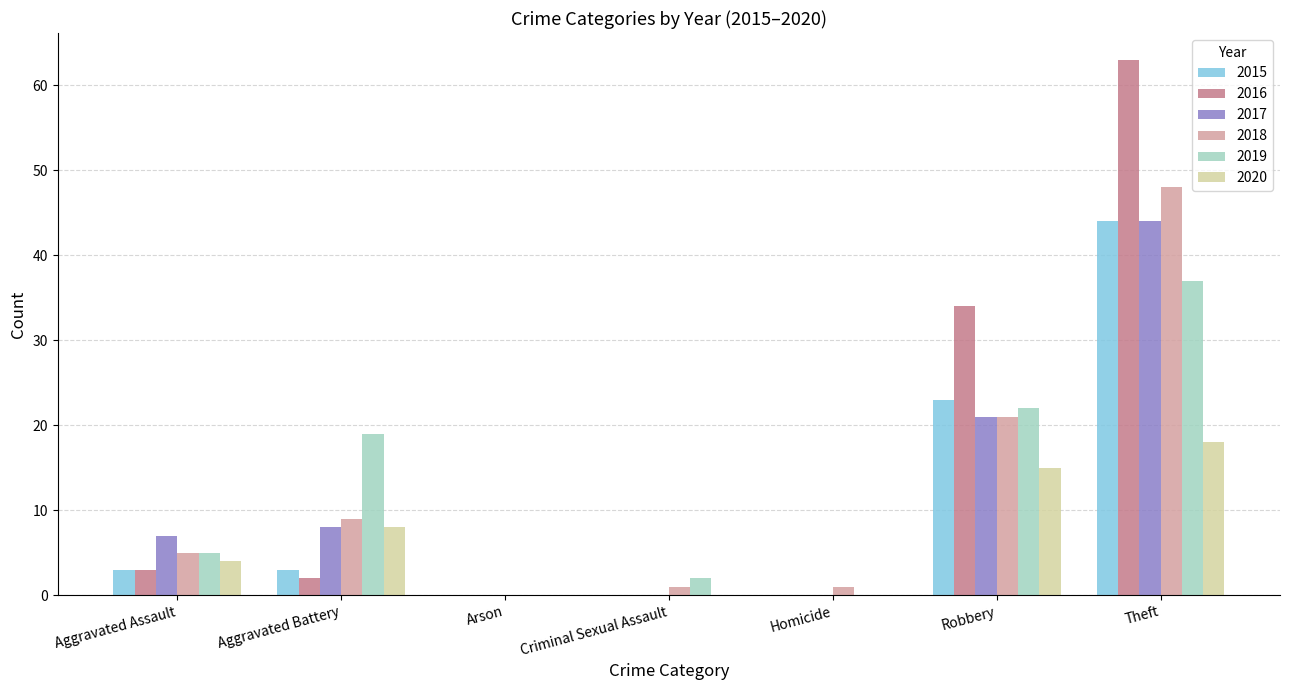

What is the sum of all 2020 values?

45